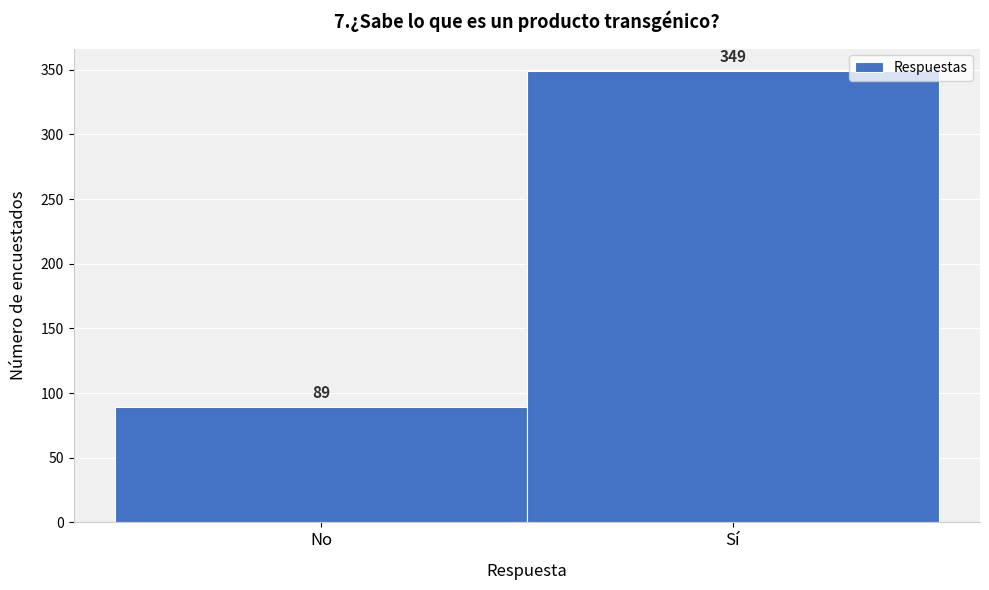

Reading left to right, transcribe all the data shown in this chart.

No=89	Sí=349